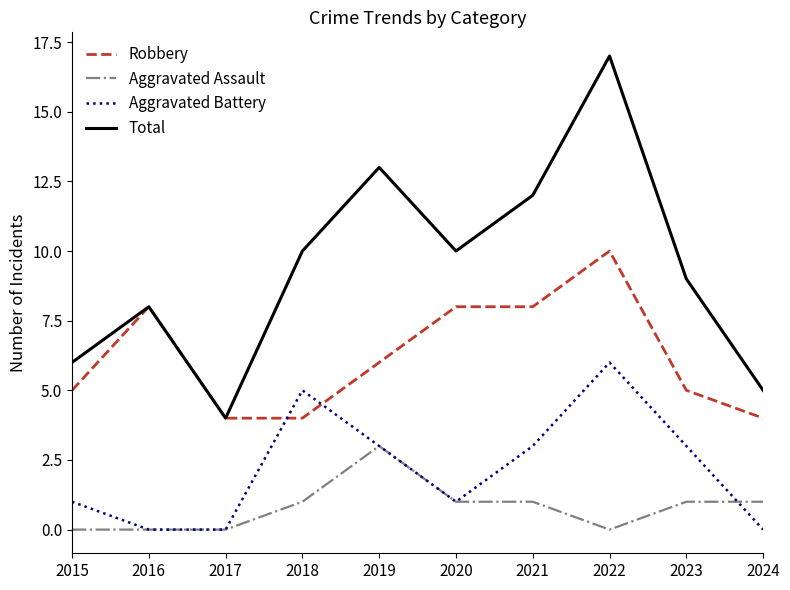

True or false: Robbery and Aggravated Battery intersect in this chart.

True